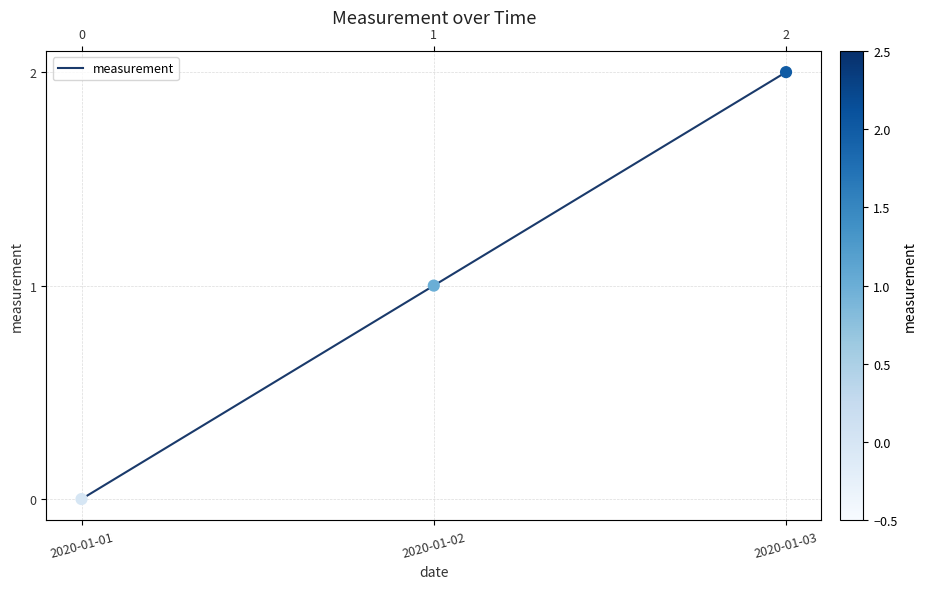

Between 2020-01-03 and 2020-01-01, which is larger?

2020-01-03